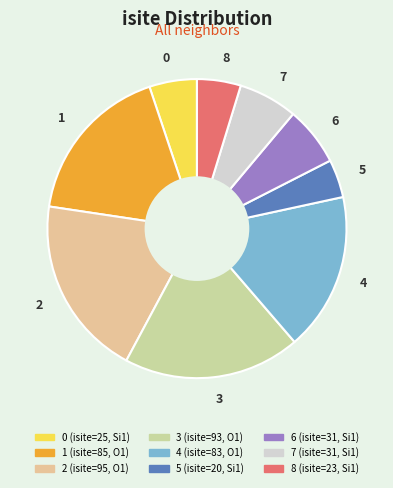

Which category has the smallest portion of the pie?

5